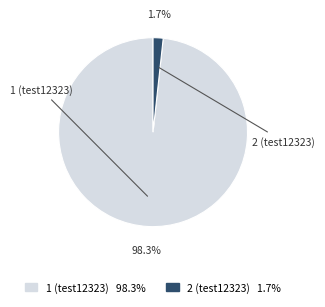

To the nearest percent, what is the difference between the largest and smallest slice percentages?

97%